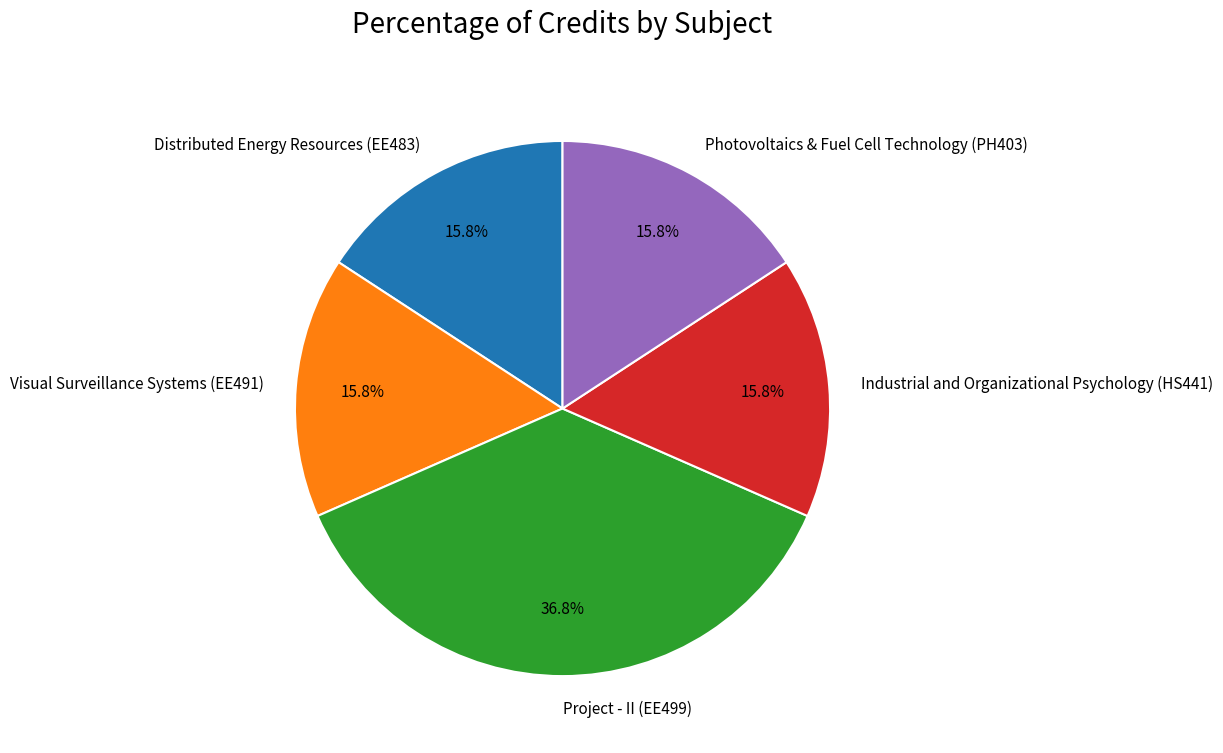

What is the total percentage of Photovoltaics & Fuel Cell Technology (PH403) and Industrial and Organizational Psychology (HS441)?

31.6%